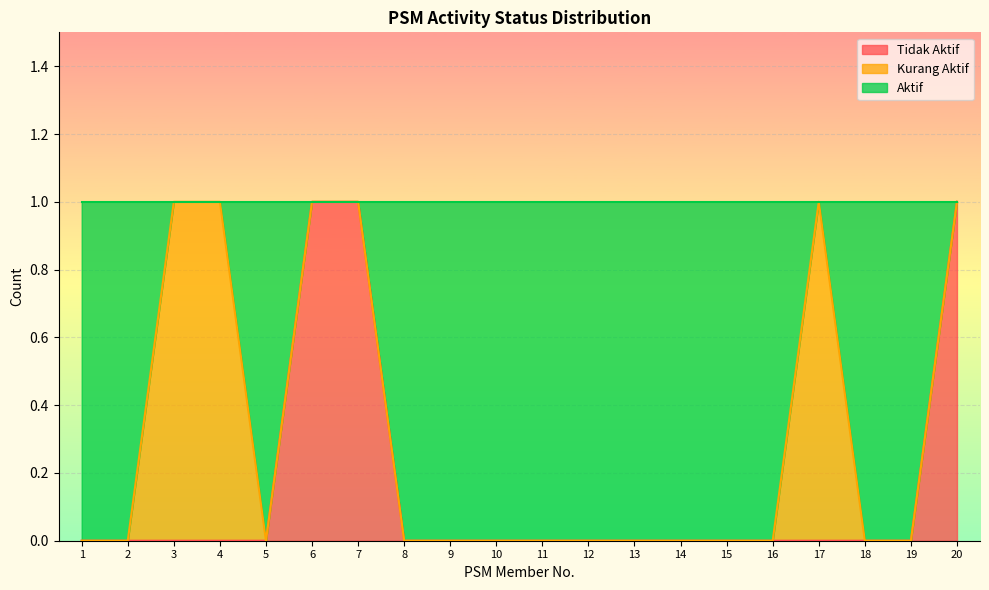

What is the highest value of the Aktif series?

1